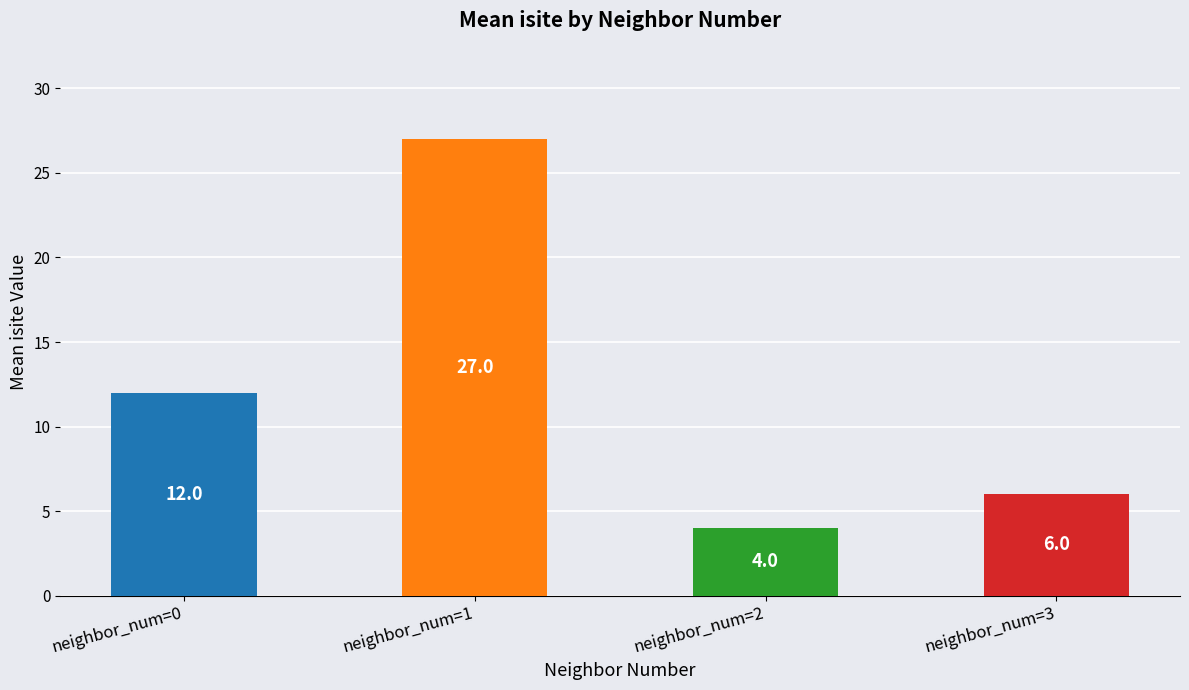

Reading right to left, extract all data points from this chart.

neighbor_num=3=6	neighbor_num=2=4	neighbor_num=1=27	neighbor_num=0=12